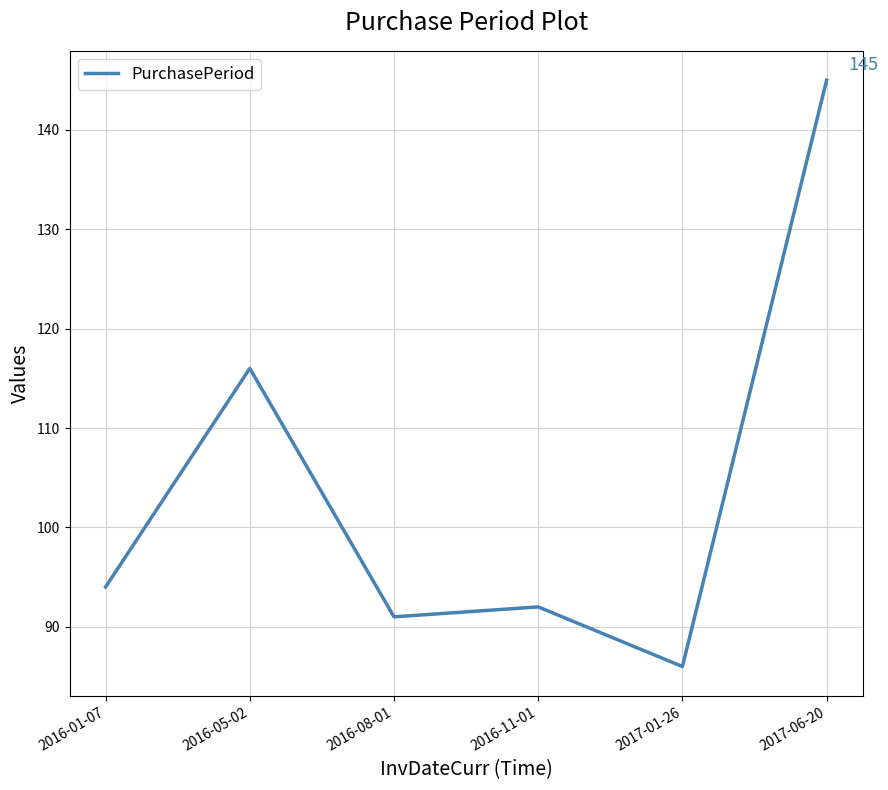

Which has a higher value, 2016-08-01 or 2016-01-07?

2016-01-07